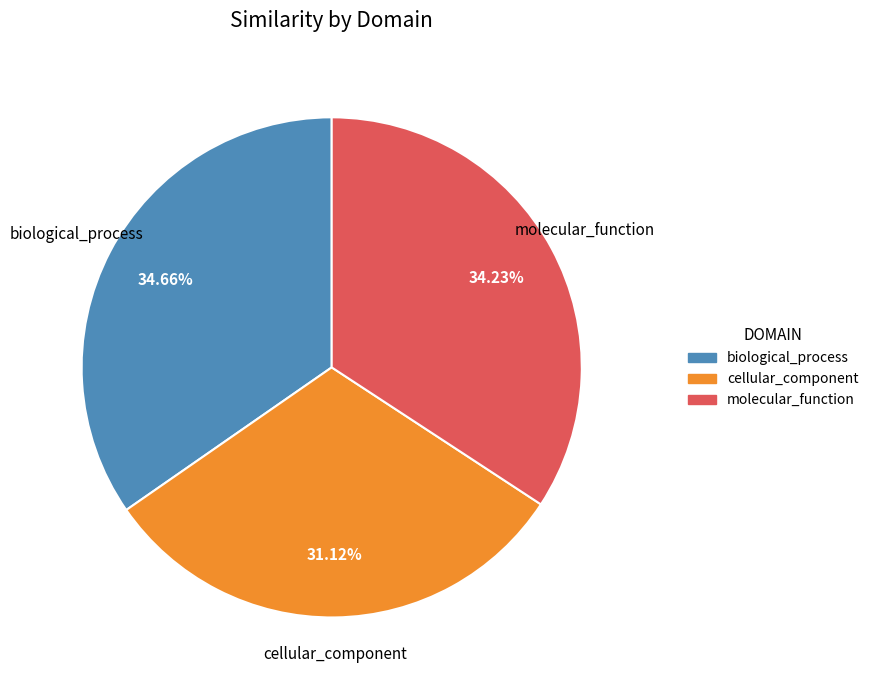

True or false: molecular_function accounts for 20% of the total.

False